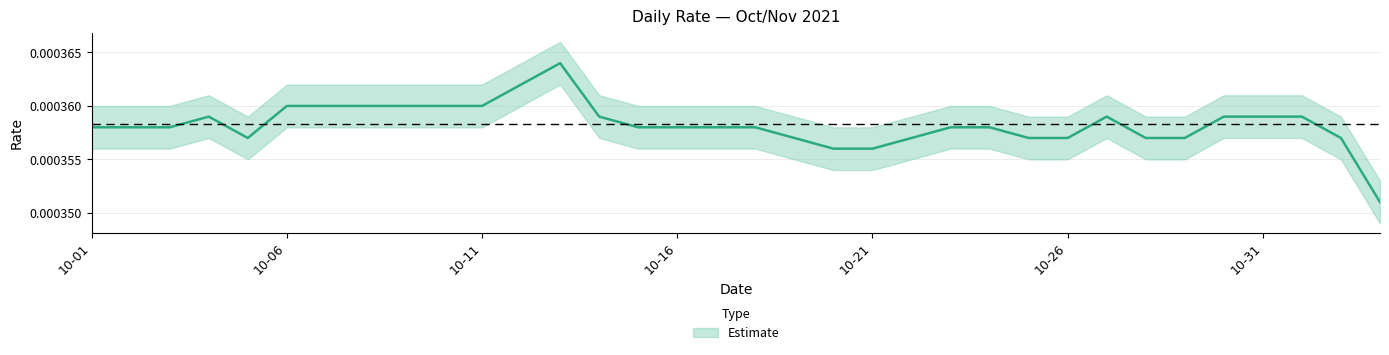

True or false: there are more than 2 points higher than both neighbors.

True